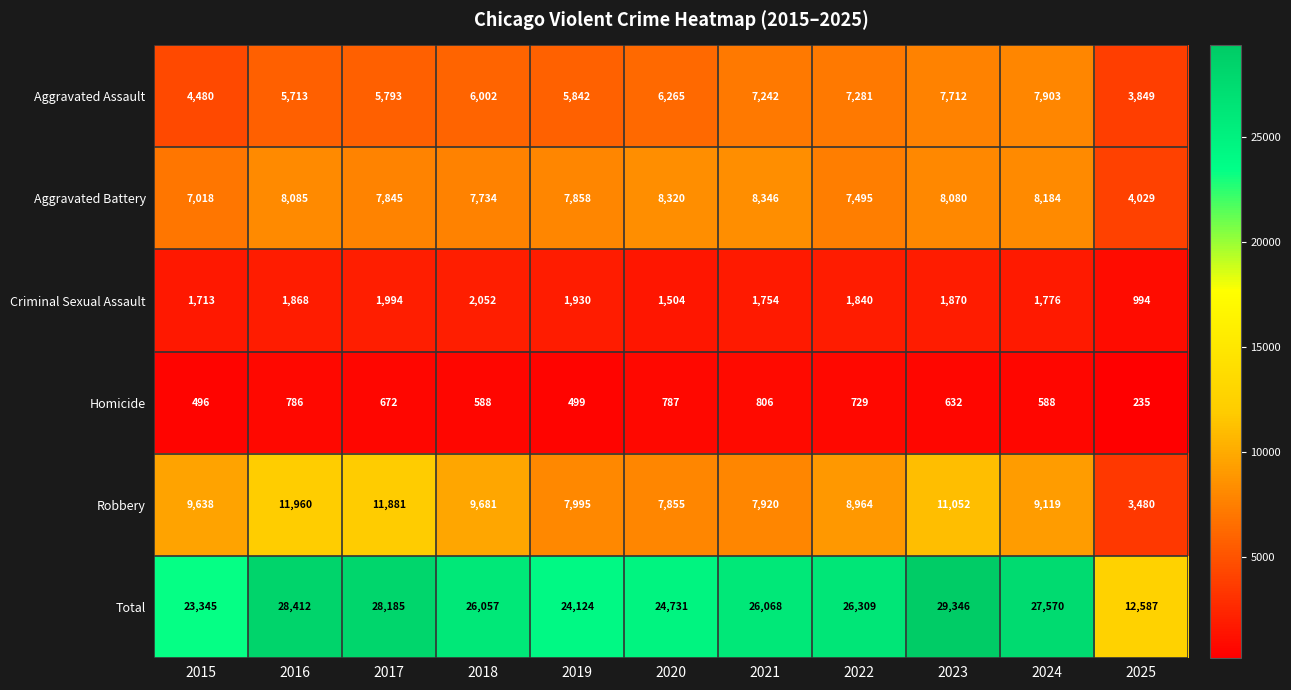

What is the sum of all Aggravated Battery values?

82994